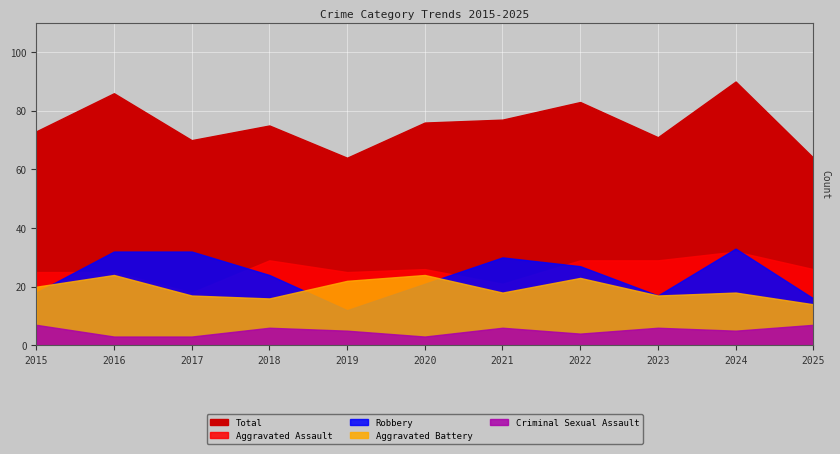

Reading left to right, list all the values displayed in this chart.

Aggravated Assault: 25	25	18	29	25	26	21	29	29	32	26
Aggravated Battery: 20	24	17	16	22	24	18	23	17	18	14
Criminal Sexual Assault: 7	3	3	6	5	3	6	4	6	5	7
Robbery: 18	32	32	24	12	21	30	27	17	33	16
Total: 73	86	70	75	64	76	77	83	71	90	64